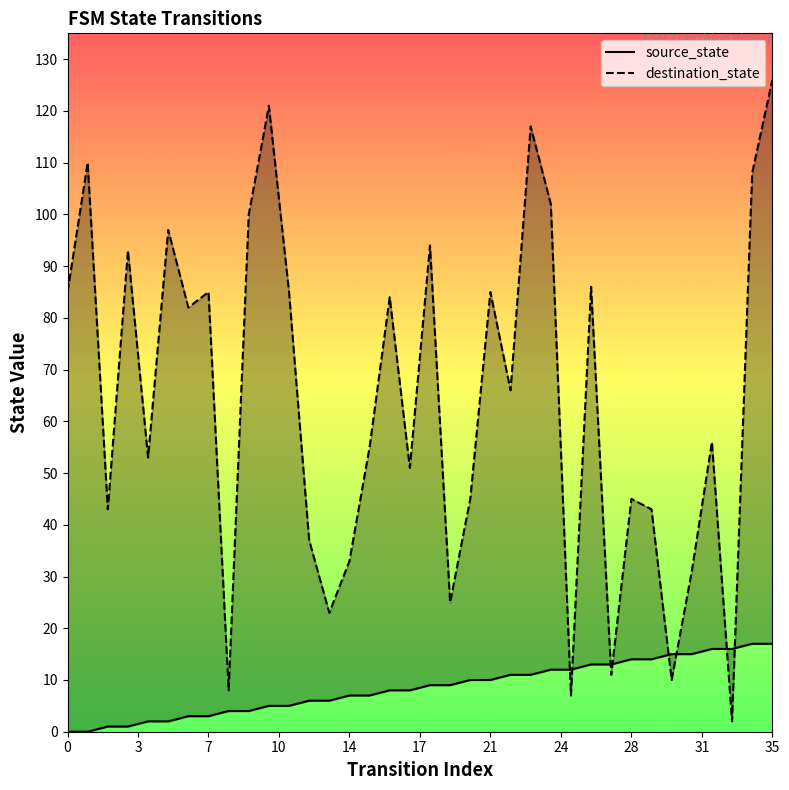

Which has a higher value, 28 or 3?

28